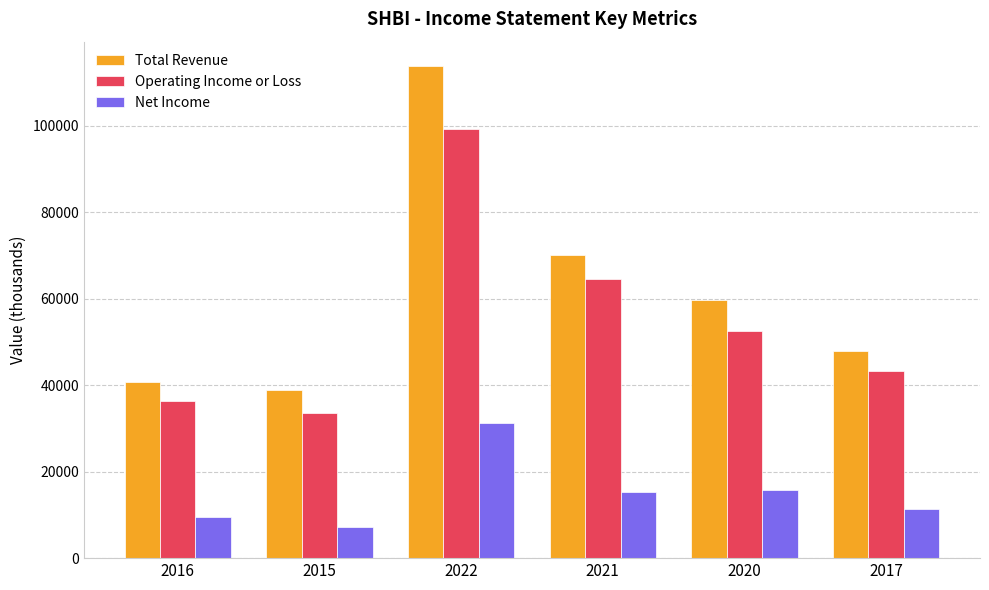

Where does the Total Revenue series first go above 59700?

2022